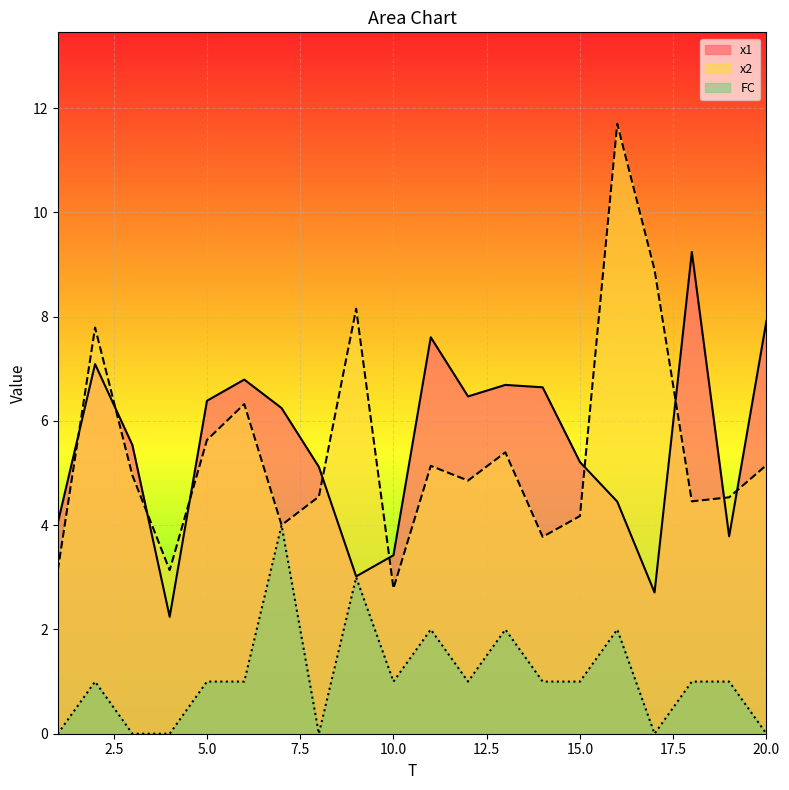

At which category does x2 reach its first local valley?

4